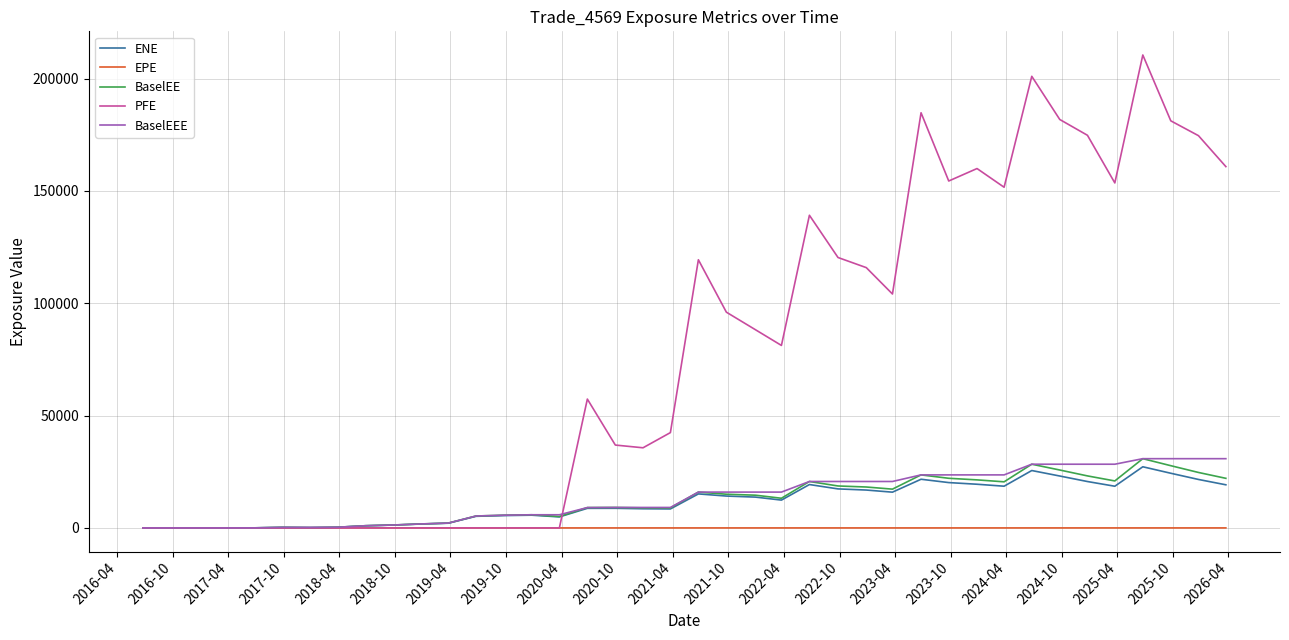

Which series has the largest total across all categories?

PFE